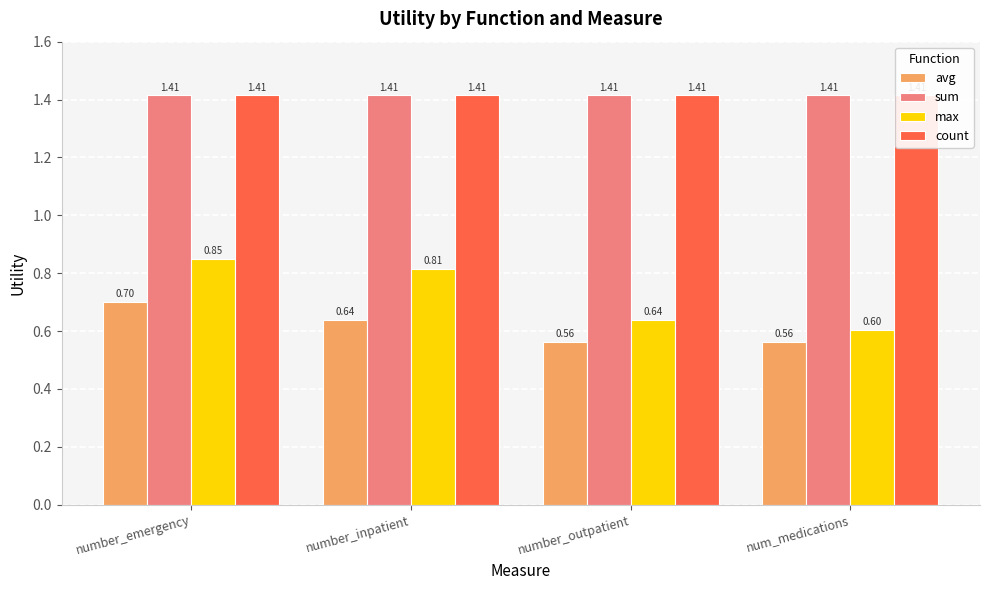

What is the value of the max bar at the 4th from the left?

0.6